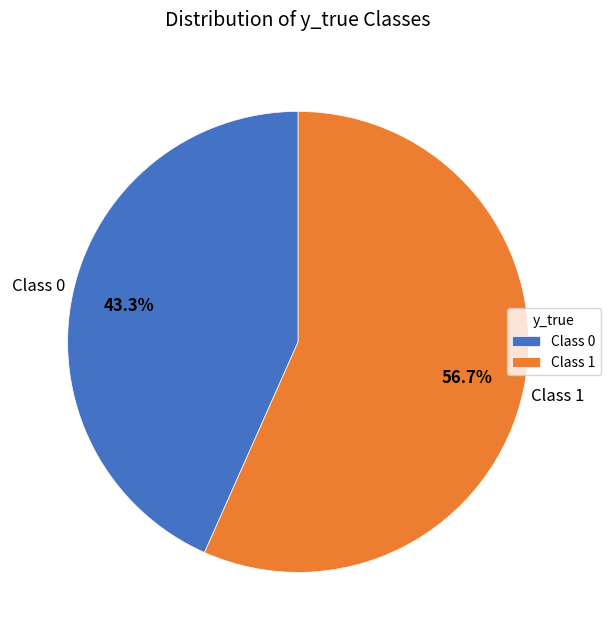

Does any single category account for the majority?

Yes